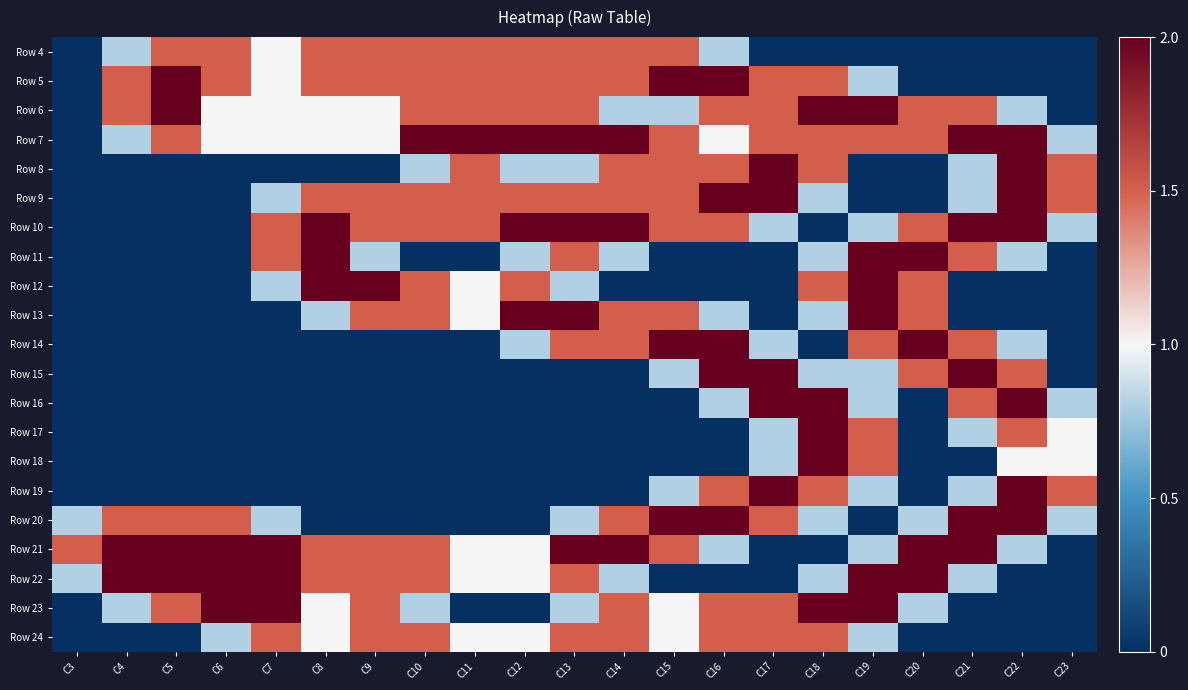

Reading left to right, list all the values displayed in this chart.

Row 4: C3=0.0	C4=0.8	C5=1.5	C6=1.5	C7=1.0	C8=1.5	C9=1.5	C10=1.5	C11=1.5	C12=1.5	C13=1.5	C14=1.5	C15=1.5	C16=0.8	C17=0.0	C18=0.0	C19=0.0	C20=0.0	C21=0.0	C22=0.0	C23=0.0
Row 5: C3=0.0	C4=1.5	C5=2.0	C6=1.5	C7=1.0	C8=1.5	C9=1.5	C10=1.5	C11=1.5	C12=1.5	C13=1.5	C14=1.5	C15=2.0	C16=2.0	C17=1.5	C18=1.5	C19=0.8	C20=0.0	C21=0.0	C22=0.0	C23=0.0
Row 6: C3=0.0	C4=1.5	C5=2.0	C6=1.0	C7=1.0	C8=1.0	C9=1.0	C10=1.5	C11=1.5	C12=1.5	C13=1.5	C14=0.8	C15=0.8	C16=1.5	C17=1.5	C18=2.0	C19=2.0	C20=1.5	C21=1.5	C22=0.8	C23=0.0
Row 7: C3=0.0	C4=0.8	C5=1.5	C6=1.0	C7=1.0	C8=1.0	C9=1.0	C10=2.0	C11=2.0	C12=2.0	C13=2.0	C14=2.0	C15=1.5	C16=1.0	C17=1.5	C18=1.5	C19=1.5	C20=1.5	C21=2.0	C22=2.0	C23=0.8
Row 8: C3=0.0	C4=0.0	C5=0.0	C6=0.0	C7=0.0	C8=0.0	C9=0.0	C10=0.8	C11=1.5	C12=0.8	C13=0.8	C14=1.5	C15=1.5	C16=1.5	C17=2.0	C18=1.5	C19=0.0	C20=0.0	C21=0.8	C22=2.0	C23=1.5
Row 9: C3=0.0	C4=0.0	C5=0.0	C6=0.0	C7=0.8	C8=1.5	C9=1.5	C10=1.5	C11=1.5	C12=1.5	C13=1.5	C14=1.5	C15=1.5	C16=2.0	C17=2.0	C18=0.8	C19=0.0	C20=0.0	C21=0.8	C22=2.0	C23=1.5
Row 10: C3=0.0	C4=0.0	C5=0.0	C6=0.0	C7=1.5	C8=2.0	C9=1.5	C10=1.5	C11=1.5	C12=2.0	C13=2.0	C14=2.0	C15=1.5	C16=1.5	C17=0.8	C18=0.0	C19=0.8	C20=1.5	C21=2.0	C22=2.0	C23=0.8
Row 11: C3=0.0	C4=0.0	C5=0.0	C6=0.0	C7=1.5	C8=2.0	C9=0.8	C10=0.0	C11=0.0	C12=0.8	C13=1.5	C14=0.8	C15=0.0	C16=0.0	C17=0.0	C18=0.8	C19=2.0	C20=2.0	C21=1.5	C22=0.8	C23=0.0
Row 12: C3=0.0	C4=0.0	C5=0.0	C6=0.0	C7=0.8	C8=2.0	C9=2.0	C10=1.5	C11=1.0	C12=1.5	C13=0.8	C14=0.0	C15=0.0	C16=0.0	C17=0.0	C18=1.5	C19=2.0	C20=1.5	C21=0.0	C22=0.0	C23=0.0
Row 13: C3=0.0	C4=0.0	C5=0.0	C6=0.0	C7=0.0	C8=0.8	C9=1.5	C10=1.5	C11=1.0	C12=2.0	C13=2.0	C14=1.5	C15=1.5	C16=0.8	C17=0.0	C18=0.8	C19=2.0	C20=1.5	C21=0.0	C22=0.0	C23=0.0
Row 14: C3=0.0	C4=0.0	C5=0.0	C6=0.0	C7=0.0	C8=0.0	C9=0.0	C10=0.0	C11=0.0	C12=0.8	C13=1.5	C14=1.5	C15=2.0	C16=2.0	C17=0.8	C18=0.0	C19=1.5	C20=2.0	C21=1.5	C22=0.8	C23=0.0
Row 15: C3=0.0	C4=0.0	C5=0.0	C6=0.0	C7=0.0	C8=0.0	C9=0.0	C10=0.0	C11=0.0	C12=0.0	C13=0.0	C14=0.0	C15=0.8	C16=2.0	C17=2.0	C18=0.8	C19=0.8	C20=1.5	C21=2.0	C22=1.5	C23=0.0
Row 16: C3=0.0	C4=0.0	C5=0.0	C6=0.0	C7=0.0	C8=0.0	C9=0.0	C10=0.0	C11=0.0	C12=0.0	C13=0.0	C14=0.0	C15=0.0	C16=0.8	C17=2.0	C18=2.0	C19=0.8	C20=0.0	C21=1.5	C22=2.0	C23=0.8
Row 17: C3=0.0	C4=0.0	C5=0.0	C6=0.0	C7=0.0	C8=0.0	C9=0.0	C10=0.0	C11=0.0	C12=0.0	C13=0.0	C14=0.0	C15=0.0	C16=0.0	C17=0.8	C18=2.0	C19=1.5	C20=0.0	C21=0.8	C22=1.5	C23=1.0
Row 18: C3=0.0	C4=0.0	C5=0.0	C6=0.0	C7=0.0	C8=0.0	C9=0.0	C10=0.0	C11=0.0	C12=0.0	C13=0.0	C14=0.0	C15=0.0	C16=0.0	C17=0.8	C18=2.0	C19=1.5	C20=0.0	C21=0.0	C22=1.0	C23=1.0
Row 19: C3=0.0	C4=0.0	C5=0.0	C6=0.0	C7=0.0	C8=0.0	C9=0.0	C10=0.0	C11=0.0	C12=0.0	C13=0.0	C14=0.0	C15=0.8	C16=1.5	C17=2.0	C18=1.5	C19=0.8	C20=0.0	C21=0.8	C22=2.0	C23=1.5
Row 20: C3=0.8	C4=1.5	C5=1.5	C6=1.5	C7=0.8	C8=0.0	C9=0.0	C10=0.0	C11=0.0	C12=0.0	C13=0.8	C14=1.5	C15=2.0	C16=2.0	C17=1.5	C18=0.8	C19=0.0	C20=0.8	C21=2.0	C22=2.0	C23=0.8
Row 21: C3=1.5	C4=2.0	C5=2.0	C6=2.0	C7=2.0	C8=1.5	C9=1.5	C10=1.5	C11=1.0	C12=1.0	C13=2.0	C14=2.0	C15=1.5	C16=0.8	C17=0.0	C18=0.0	C19=0.8	C20=2.0	C21=2.0	C22=0.8	C23=0.0
Row 22: C3=0.8	C4=2.0	C5=2.0	C6=2.0	C7=2.0	C8=1.5	C9=1.5	C10=1.5	C11=1.0	C12=1.0	C13=1.5	C14=0.8	C15=0.0	C16=0.0	C17=0.0	C18=0.8	C19=2.0	C20=2.0	C21=0.8	C22=0.0	C23=0.0
Row 23: C3=0.0	C4=0.8	C5=1.5	C6=2.0	C7=2.0	C8=1.0	C9=1.5	C10=0.8	C11=0.0	C12=0.0	C13=0.8	C14=1.5	C15=1.0	C16=1.5	C17=1.5	C18=2.0	C19=2.0	C20=0.8	C21=0.0	C22=0.0	C23=0.0
Row 24: C3=0.0	C4=0.0	C5=0.0	C6=0.8	C7=1.5	C8=1.0	C9=1.5	C10=1.5	C11=1.0	C12=1.0	C13=1.5	C14=1.5	C15=1.0	C16=1.5	C17=1.5	C18=1.5	C19=0.8	C20=0.0	C21=0.0	C22=0.0	C23=0.0